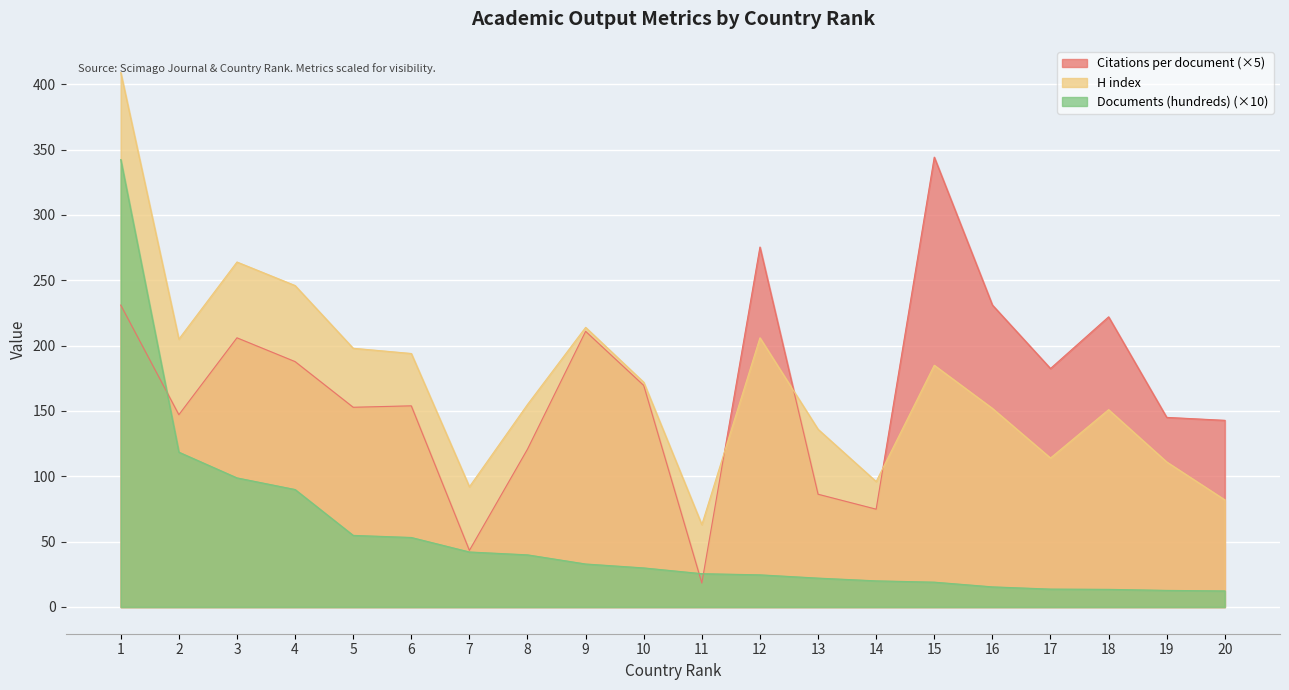

What are all the series names shown in the legend?

Citations per document, H index, Documents (hundreds)